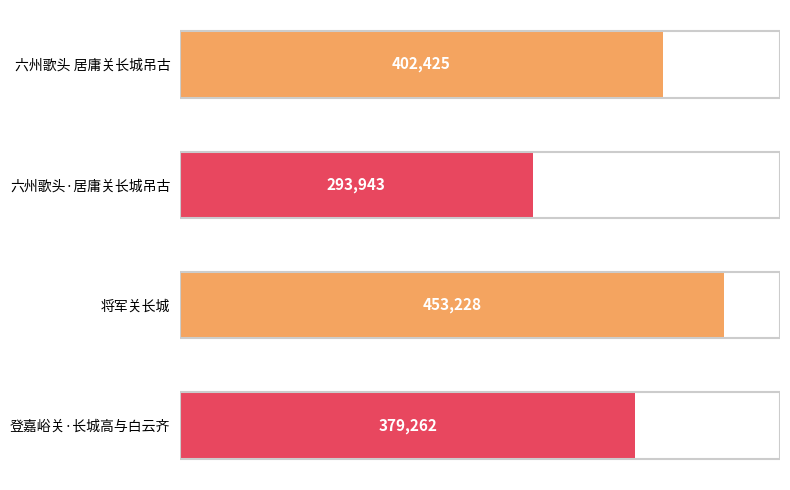

Are the bars horizontal?

Yes